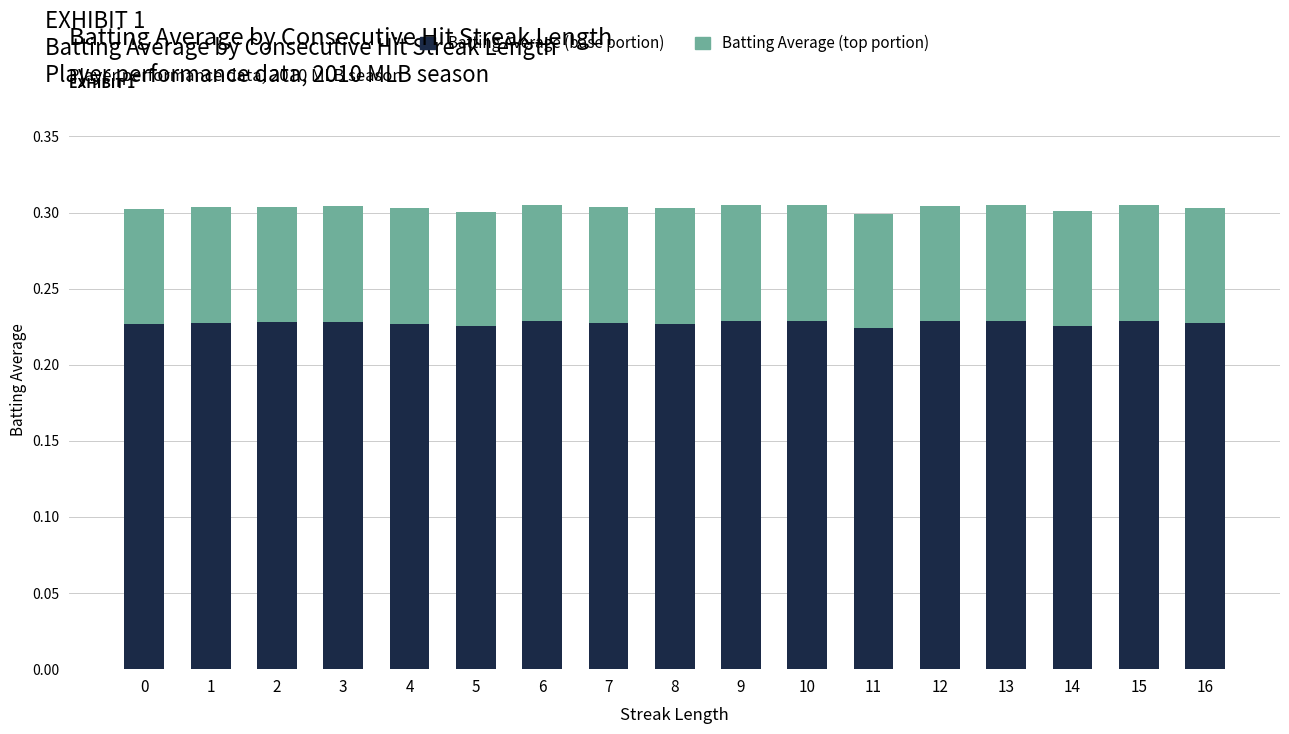

What is the total value across all series at 7?

0.3